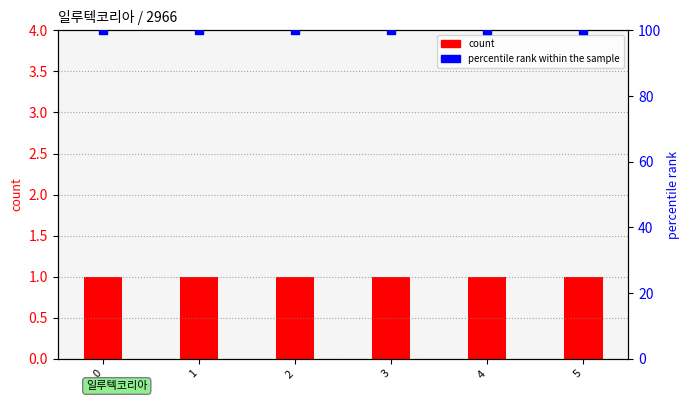

What are all the series names shown in the legend?

count, percentile rank within the sample